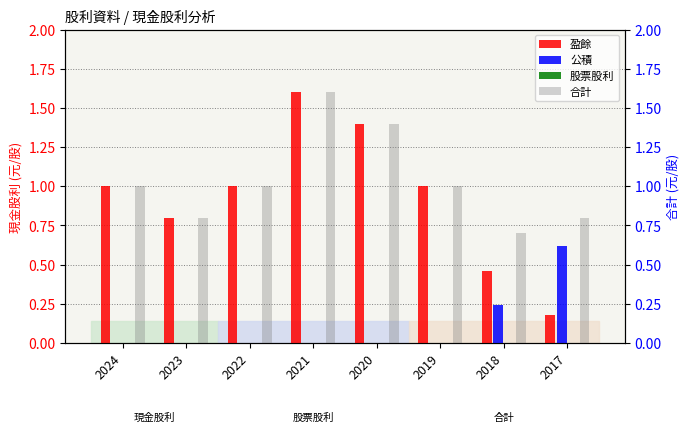

Between 2022 and 2017, which is larger?

2022